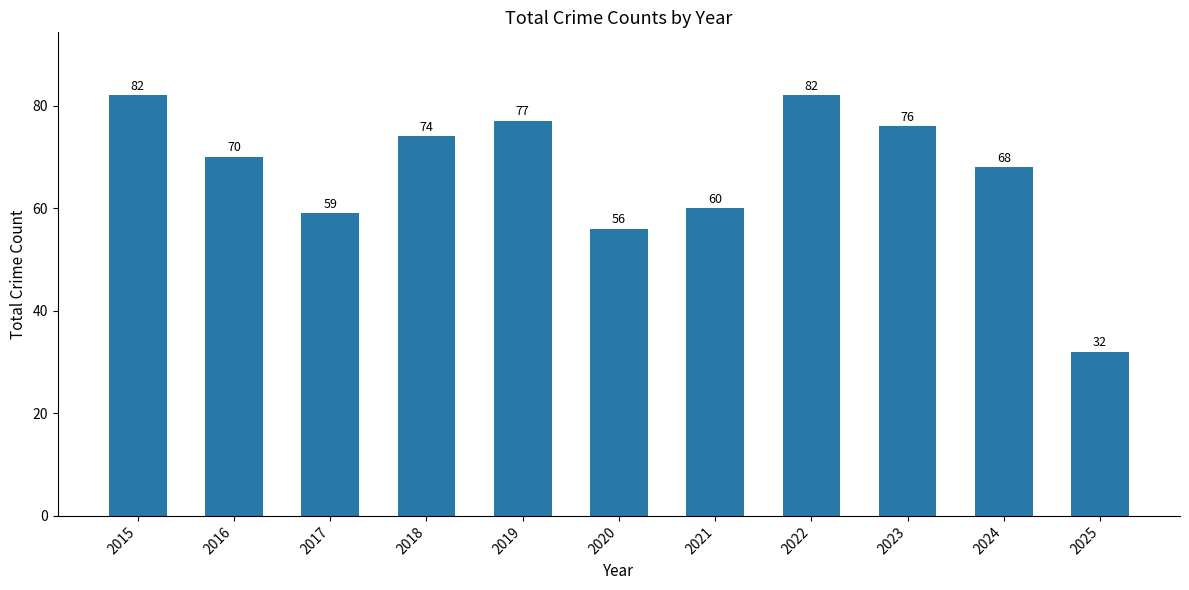

What is the change in value from 2021 to 2022?

+22